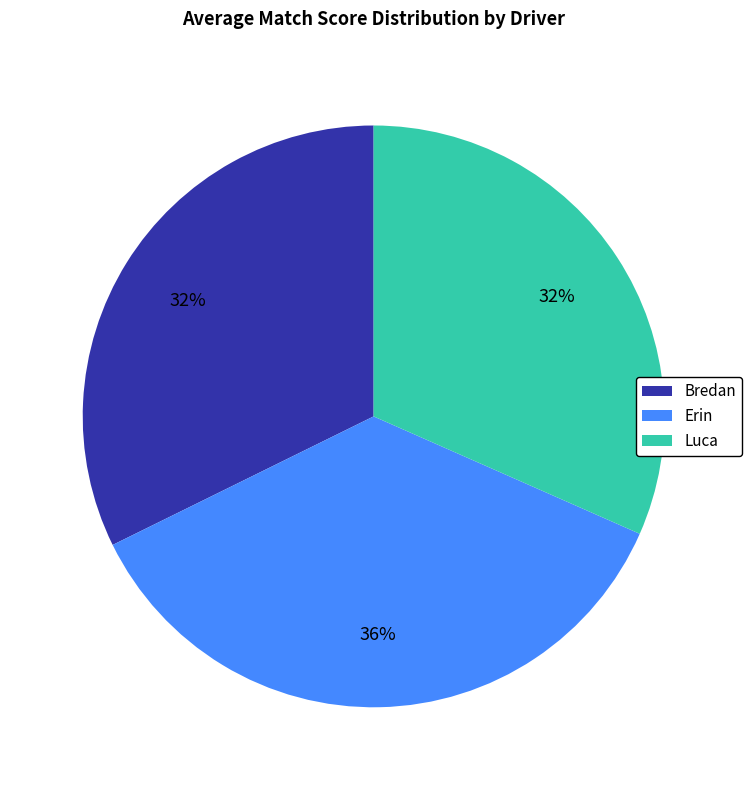

Does any single category account for the majority?

No